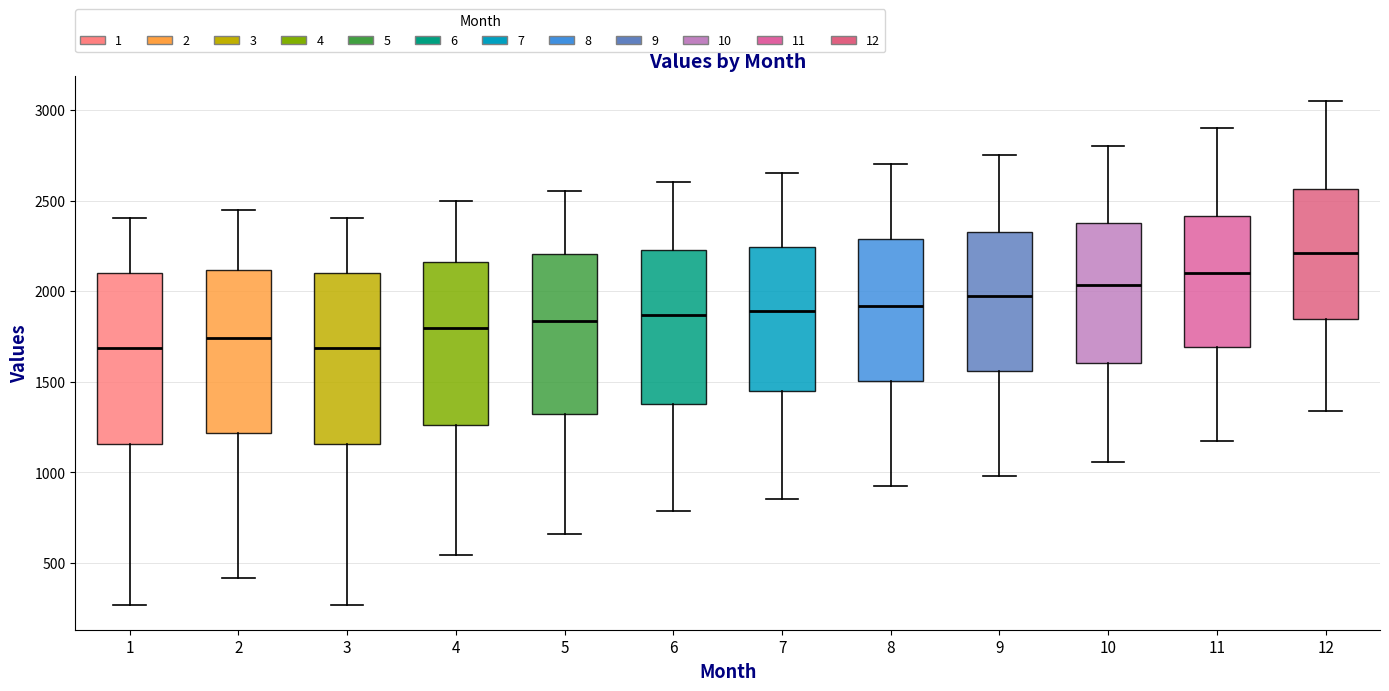

Reading left to right, transcribe this box plot: for each box, give where its median line is, the range the box spans, and where its two whiskers end, as read against the y-axis. The values are not printed on the chart, so give them approximately, as read against the axis.

1: median 1700, box 1150 to 2100, whiskers 250 to 2400
2: median 1750, box 1200 to 2100, whiskers 400 to 2450
3: median 1700, box 1150 to 2100, whiskers 250 to 2400
4: median 1800, box 1250 to 2150, whiskers 550 to 2500
5: median 1850, box 1300 to 2200, whiskers 650 to 2550
6: median 1850, box 1350 to 2250, whiskers 800 to 2600
7: median 1900, box 1450 to 2250, whiskers 850 to 2650
8: median 1900, box 1500 to 2300, whiskers 950 to 2700
9: median 1950, box 1550 to 2300, whiskers 1000 to 2750
10: median 2050, box 1600 to 2400, whiskers 1050 to 2800
11: median 2100, box 1700 to 2400, whiskers 1150 to 2900
12: median 2200, box 1850 to 2550, whiskers 1350 to 3050